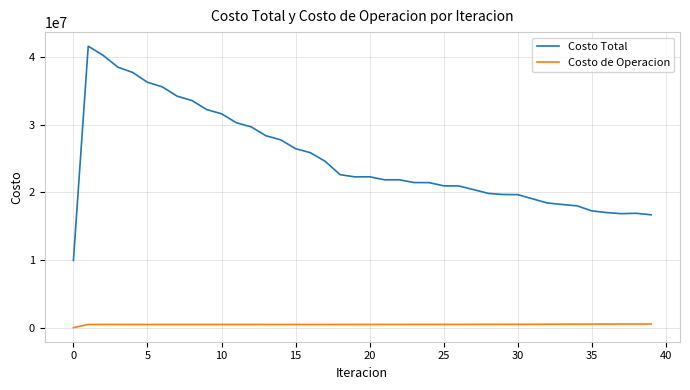

Rank the series by their maximum value, from highest to lowest.

Costo Total, Costo de Operacion